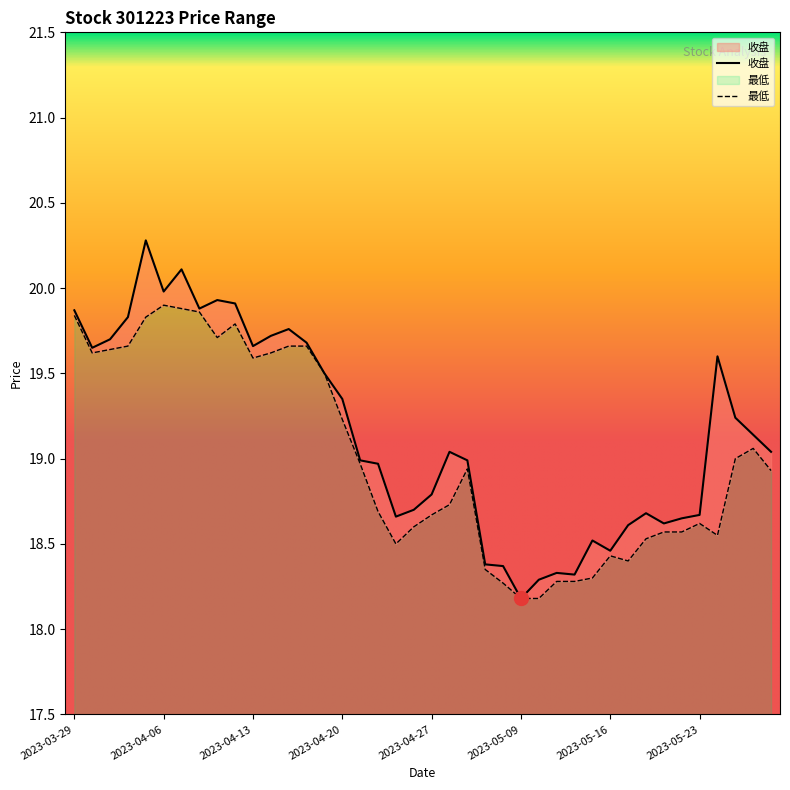

Rank the series by their maximum value, from lowest to highest.

最低, 收盘